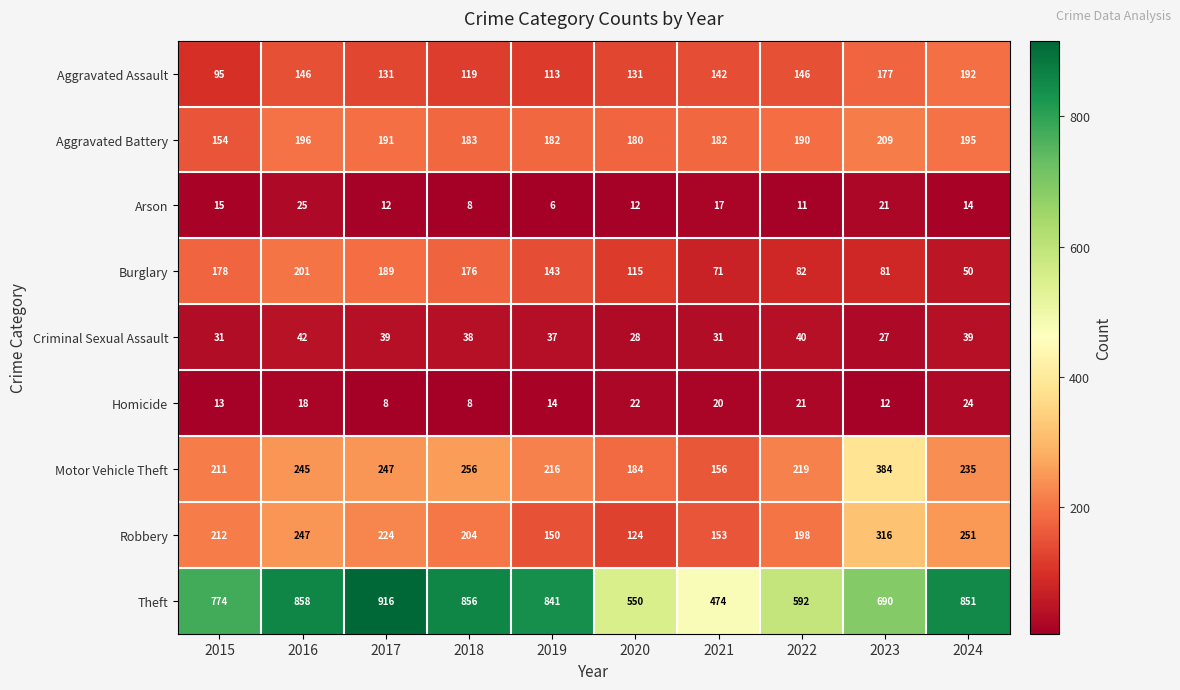

Is it true that Arson equals 19 at 2020?

False